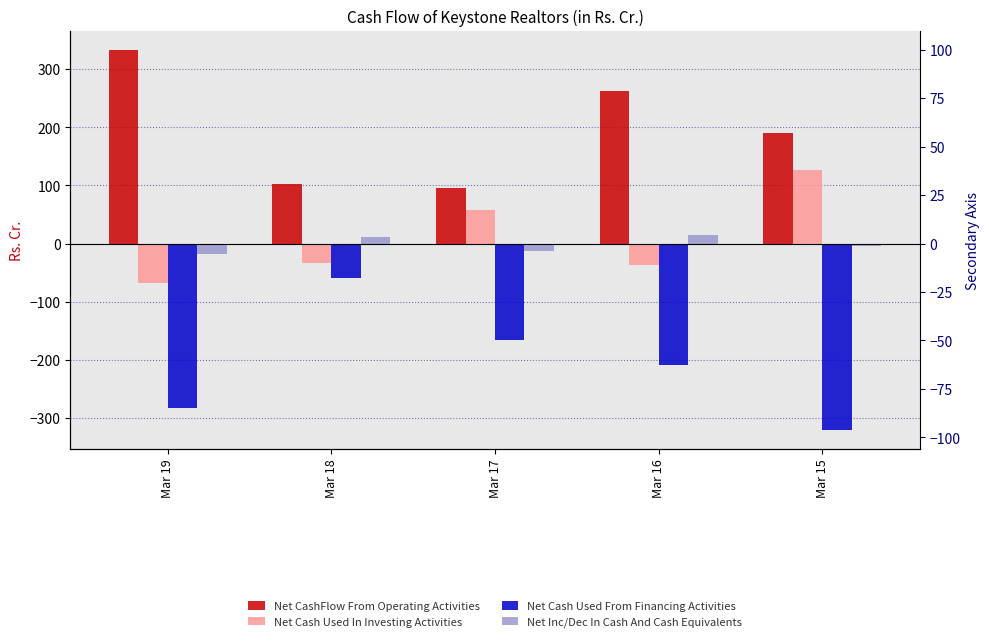

How many data points in Net Cash Used From Financing Activities are less than -209?

3